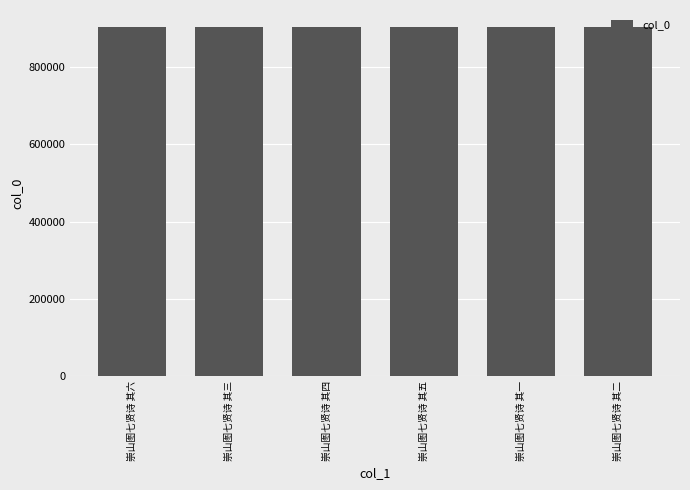

What is the label of the 1st bar from the left?

崇山图七贤诗 其六